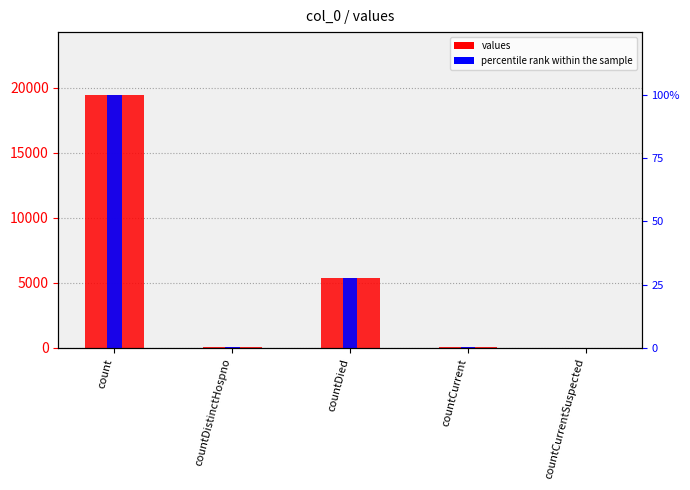

Which series has the widest spread of values?

values